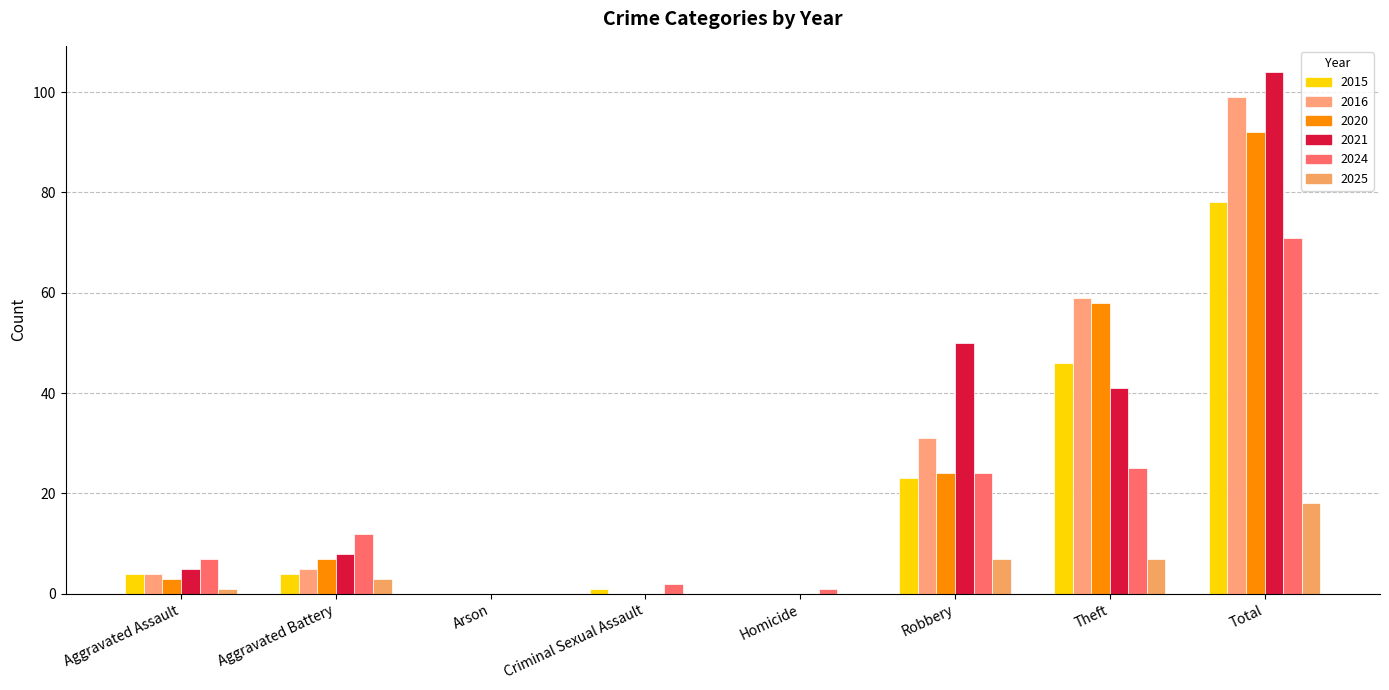

At which label does 2020 first exceed 7?

Robbery